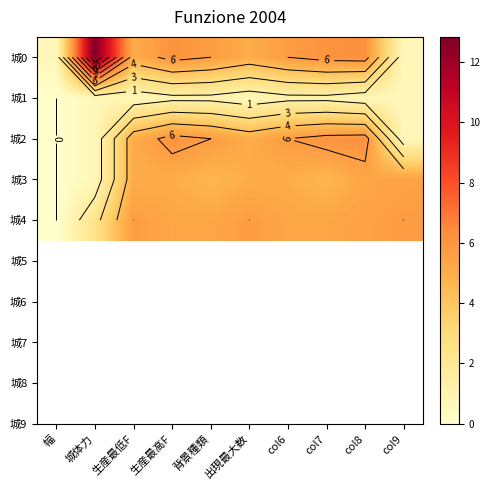

The 城3 series shows 5.0 at 出現最大数. True or false?

True